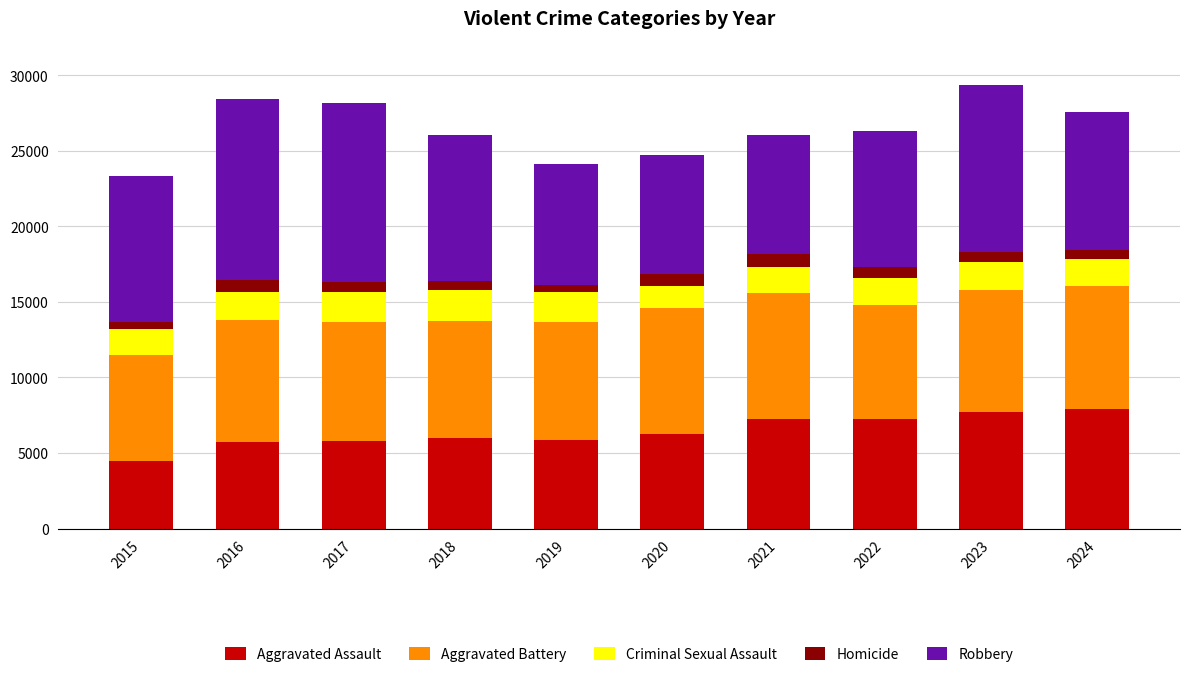

What is the minimum value for Aggravated Assault?

4480